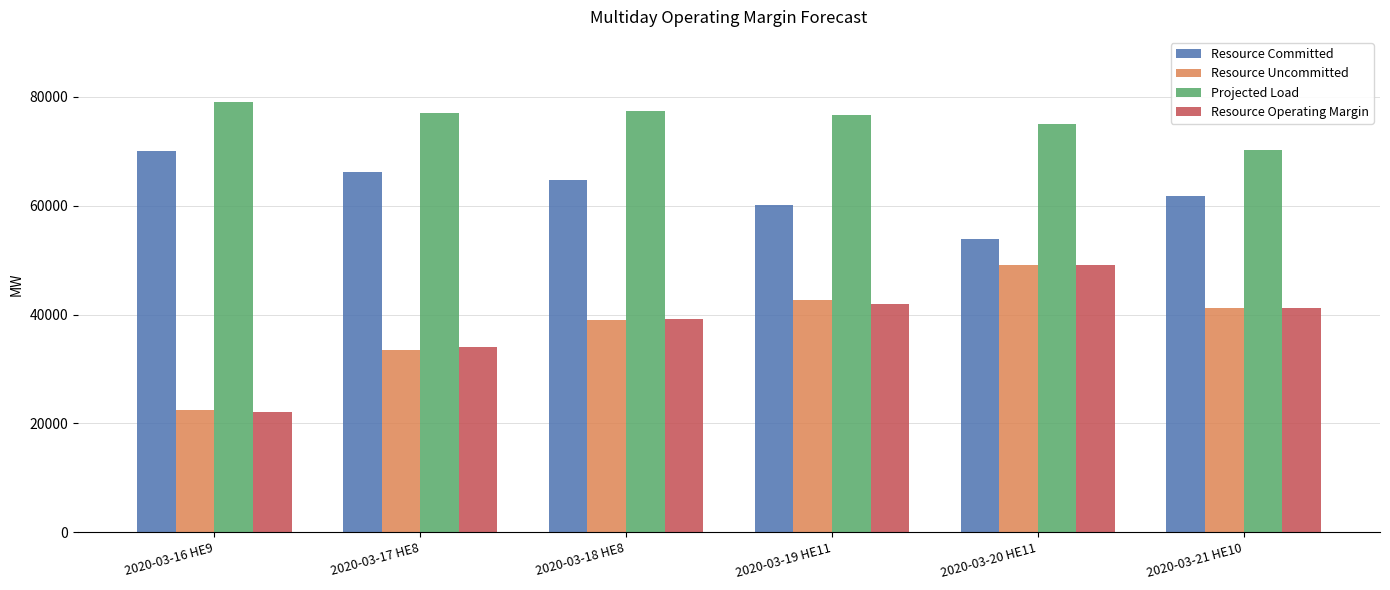

The value of Resource Operating Margin at 2020-03-16 HE9 is 32520.6. True or false?

False